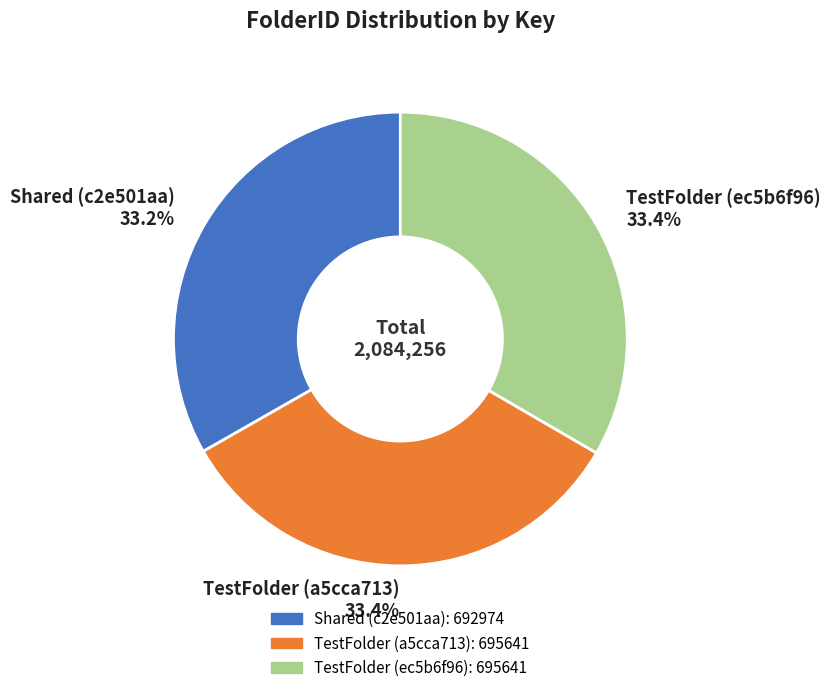

How many segments does this pie chart have?

3